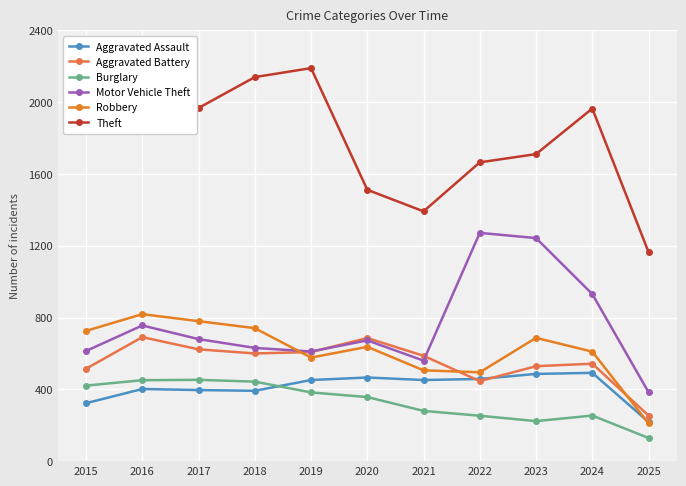

Does the chart display data point markers on the line(s)?

Yes